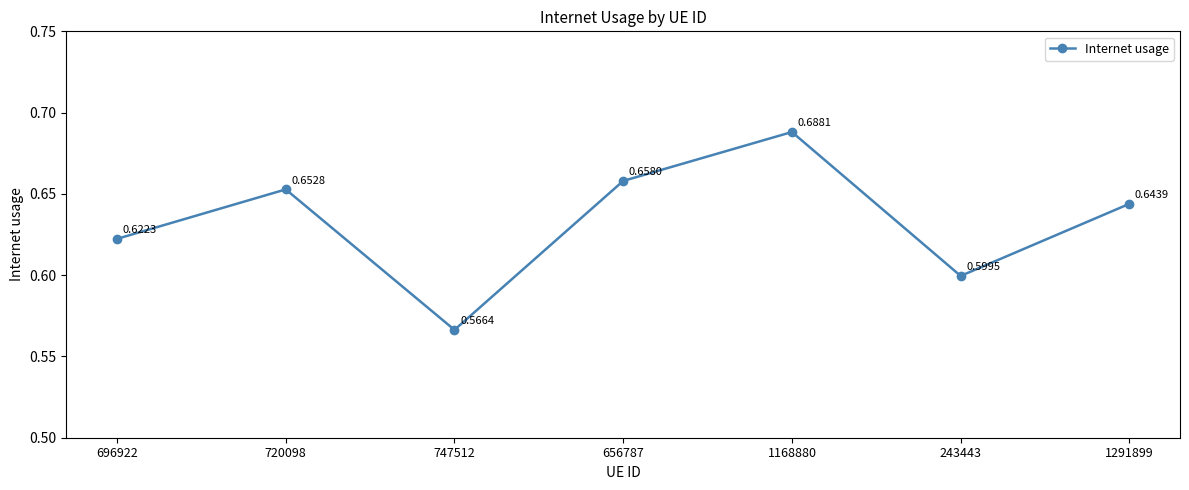

The chart shows a value of 1.0 at 1168880. True or false?

False